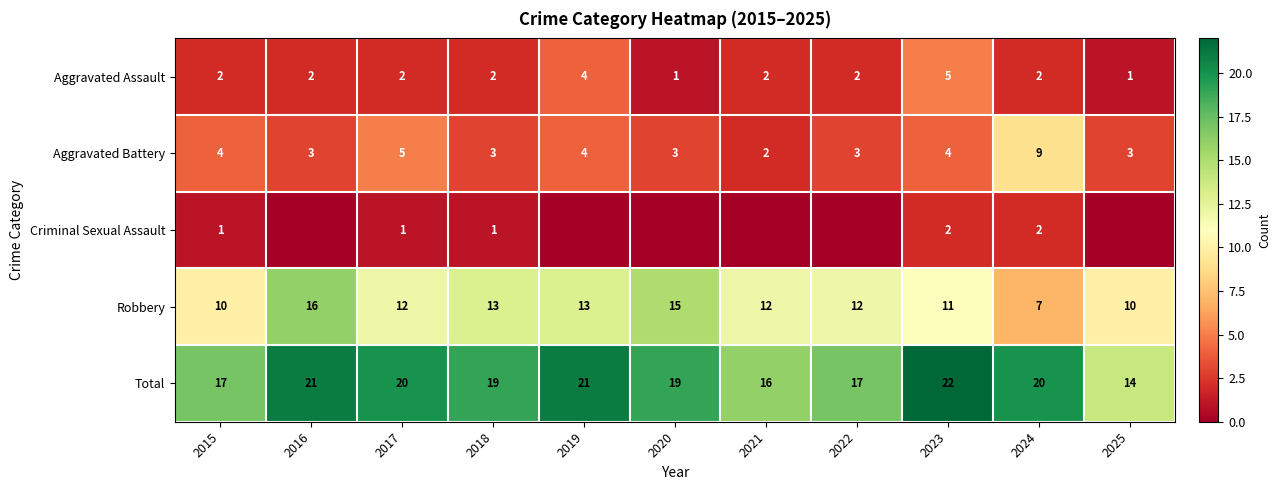

True or false: Criminal Sexual Assault has a value of 0 at 2016.

True